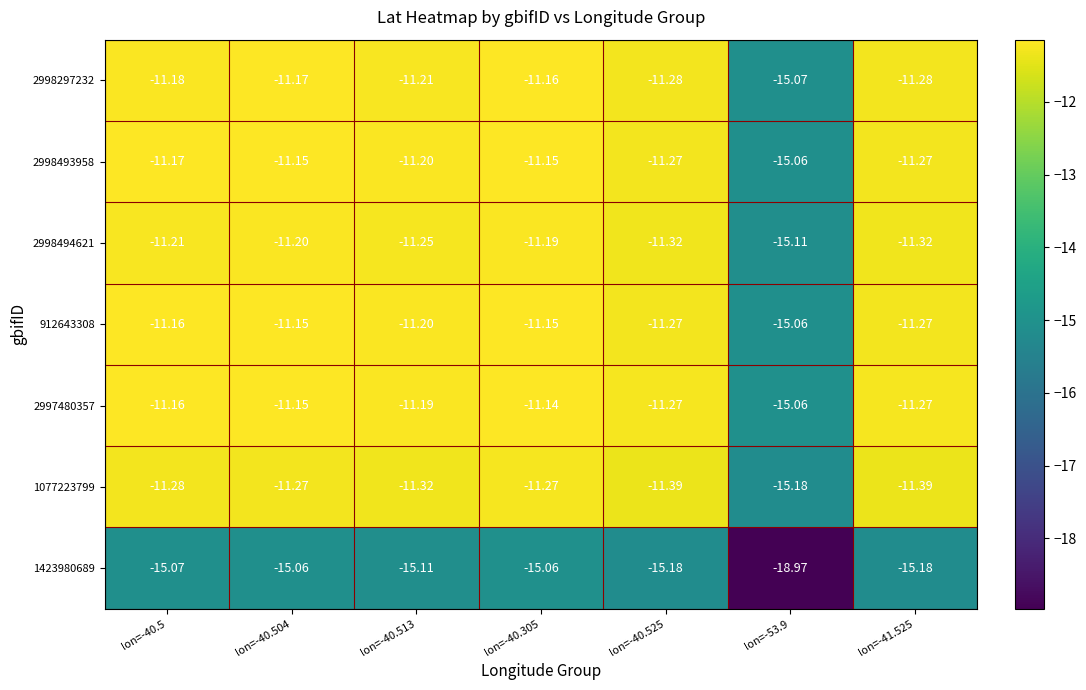

Is the value of 1423980689 at lon=-41.525 greater than the value of 912643308 at lon=-40.513?

No